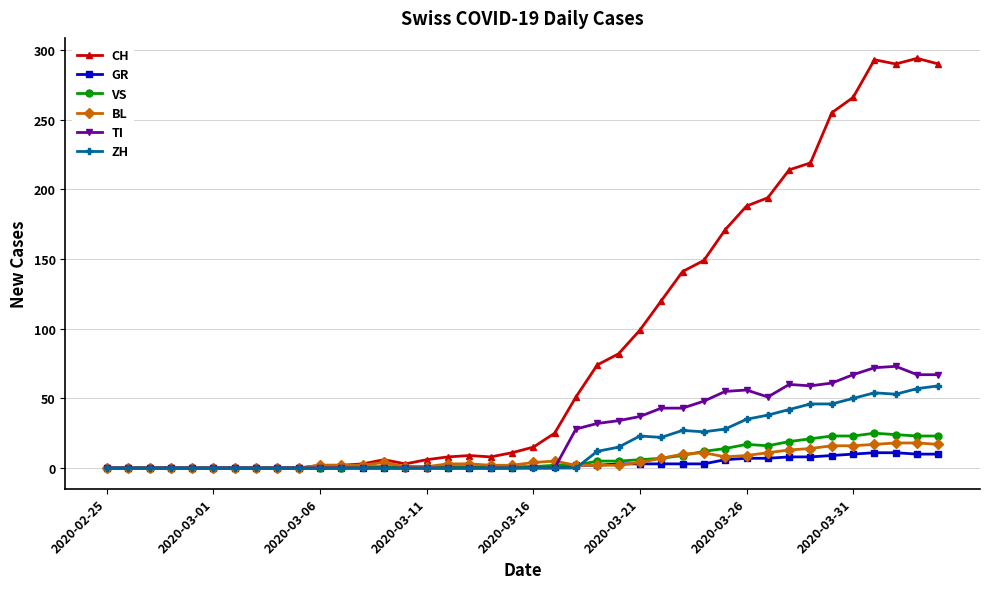

Which series has the widest spread of values?

CH